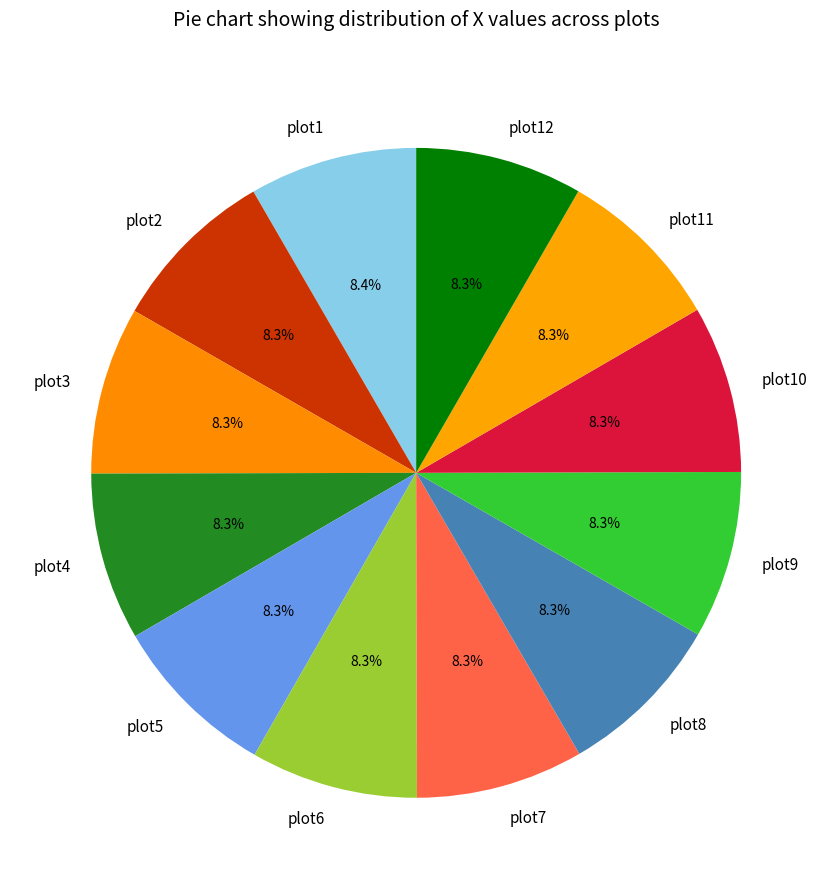

To the nearest percent, what percentage of the pie is plot10?

8%